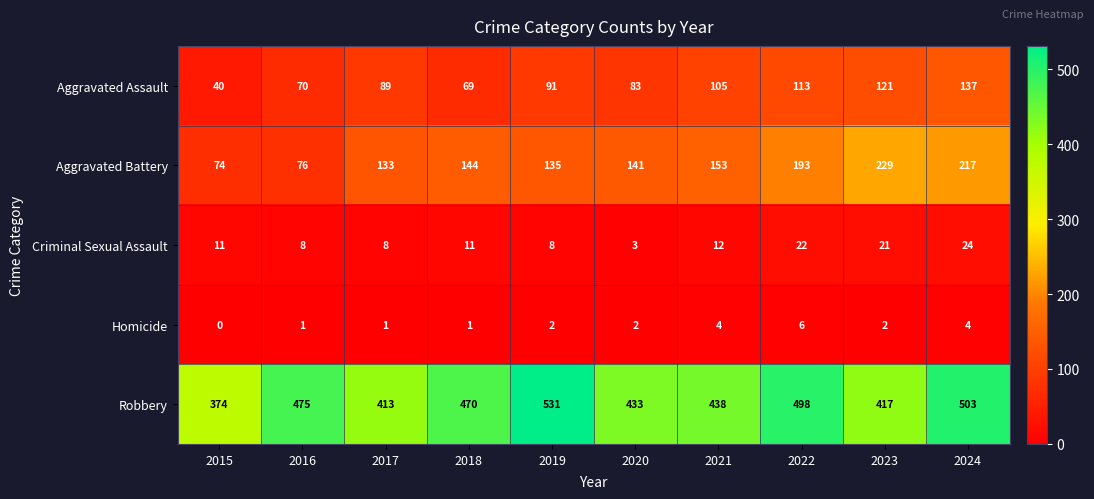

What is the difference between the maximum and second lowest values in the Criminal Sexual Assault series?

16